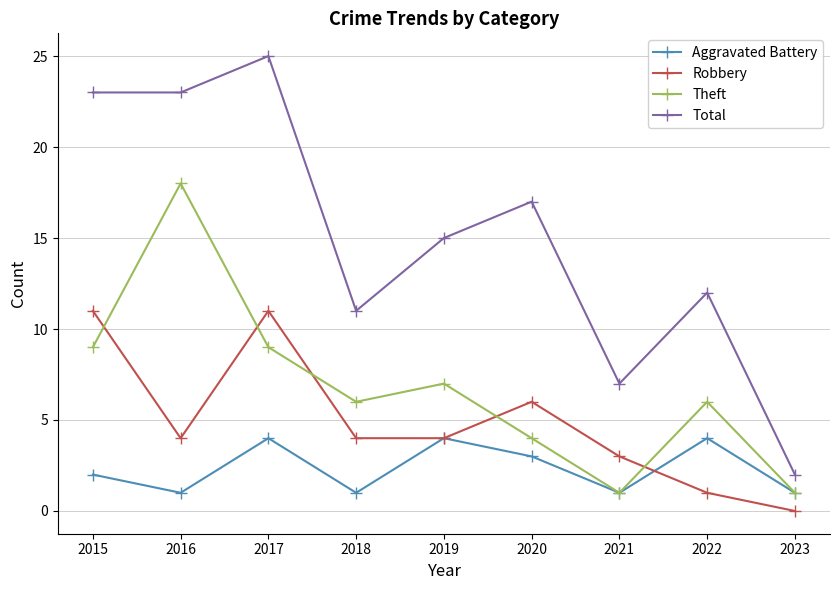

The Total series shows 10 at 2021. True or false?

False